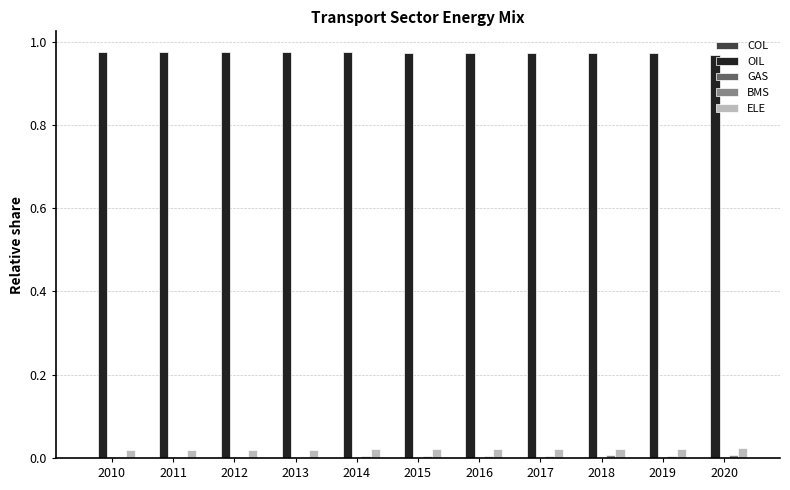

True or false: OIL has a value of 1.3 at 2020.

False